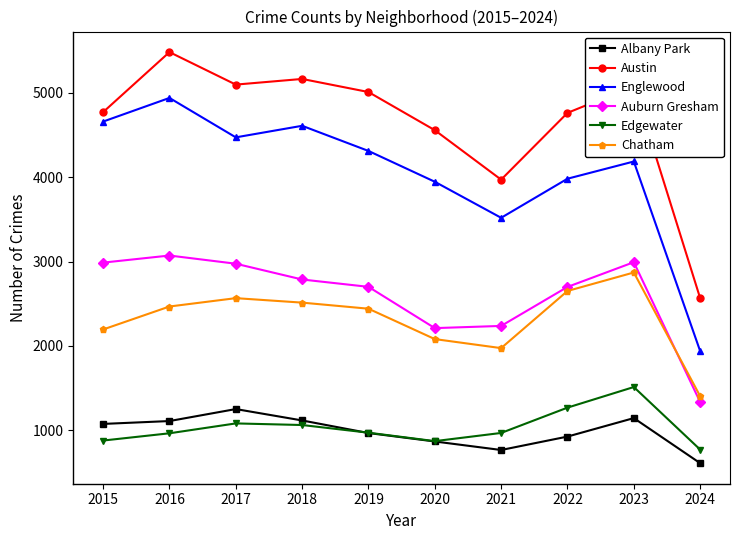

True or false: Chatham and Albany Park intersect in this chart.

False